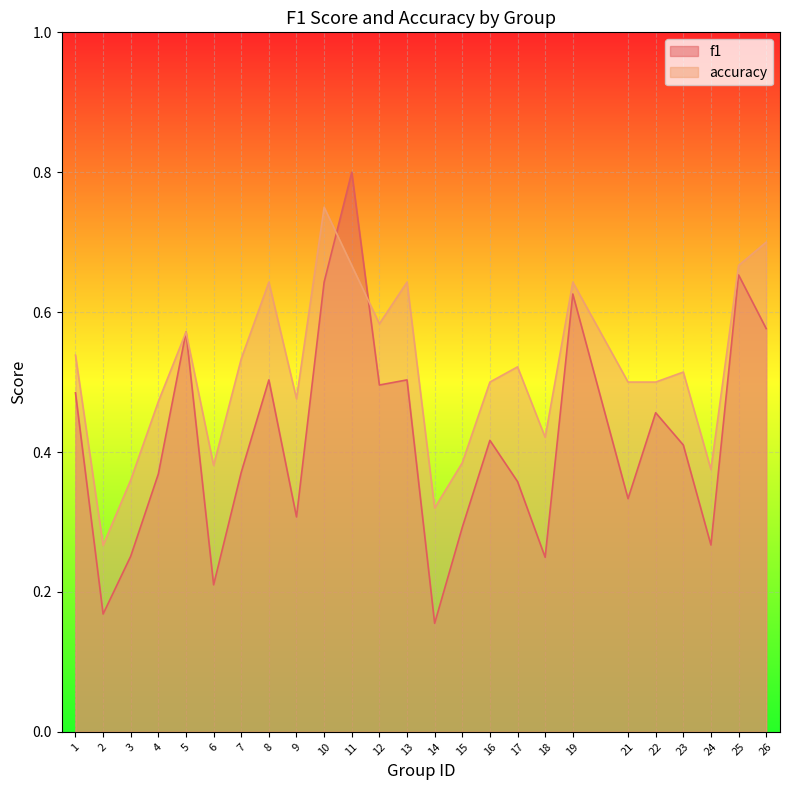

What is the value of the accuracy point at the 7th from the left?

0.5